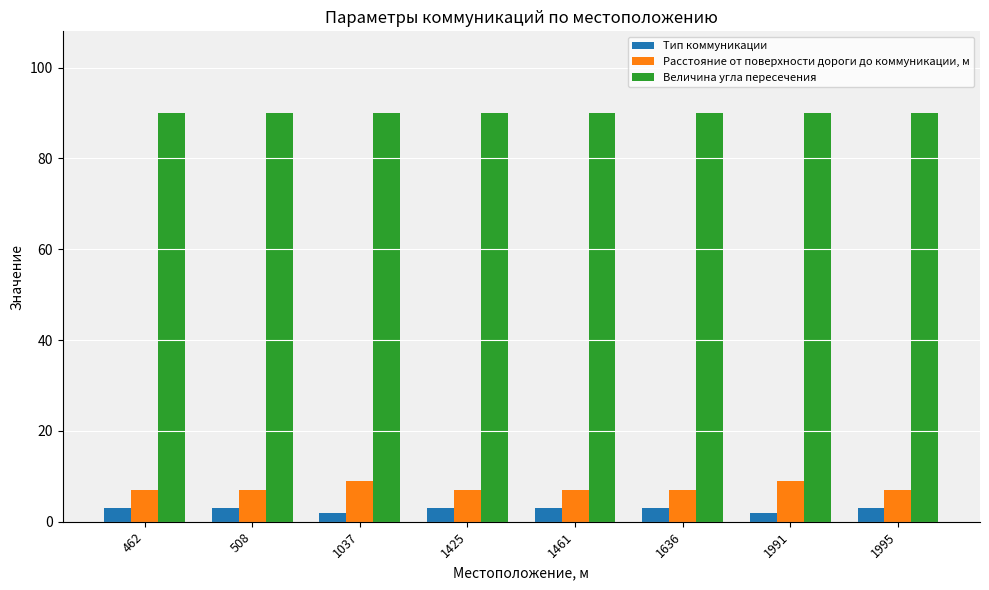

What is the spread (max minus min) of values at 462?

87